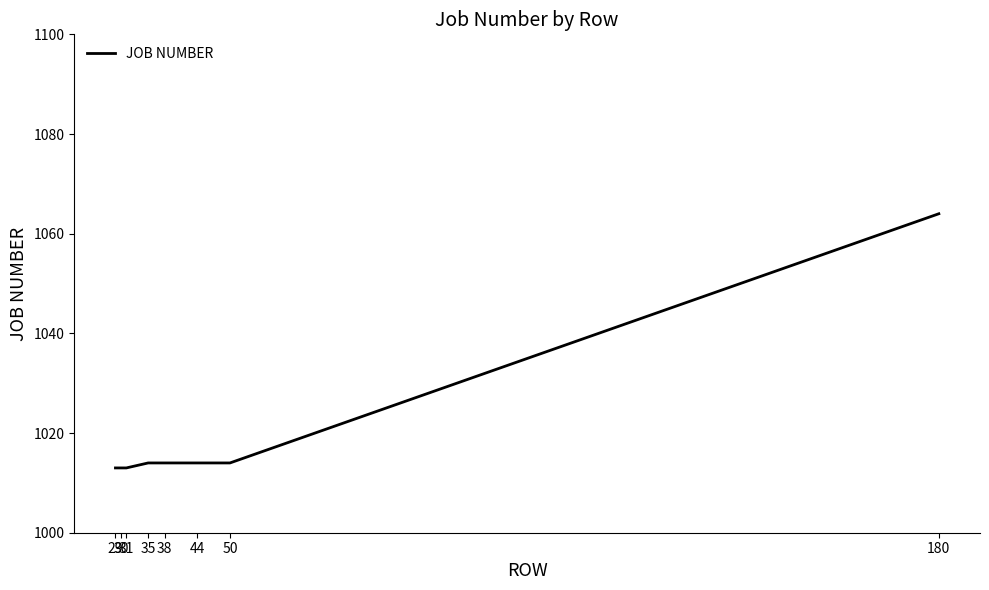

Does the chart have visible grid lines?

No